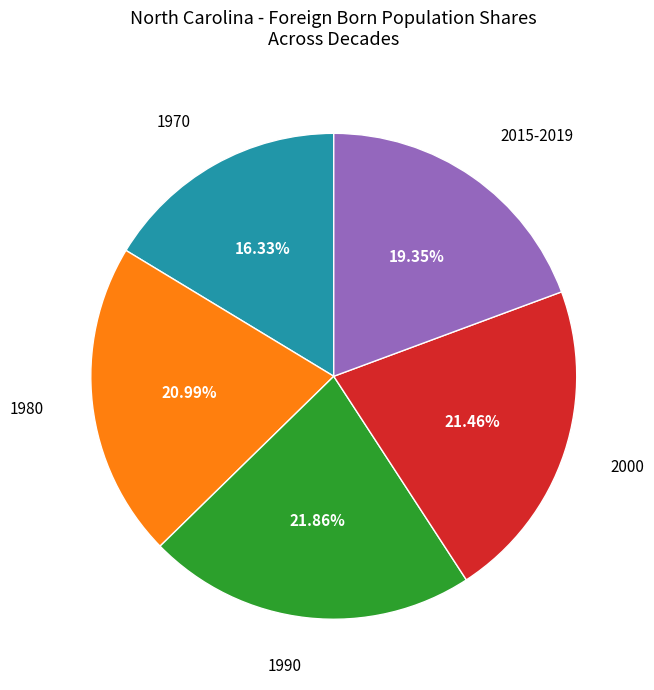

Is there any slice that represents more than half of the pie?

No